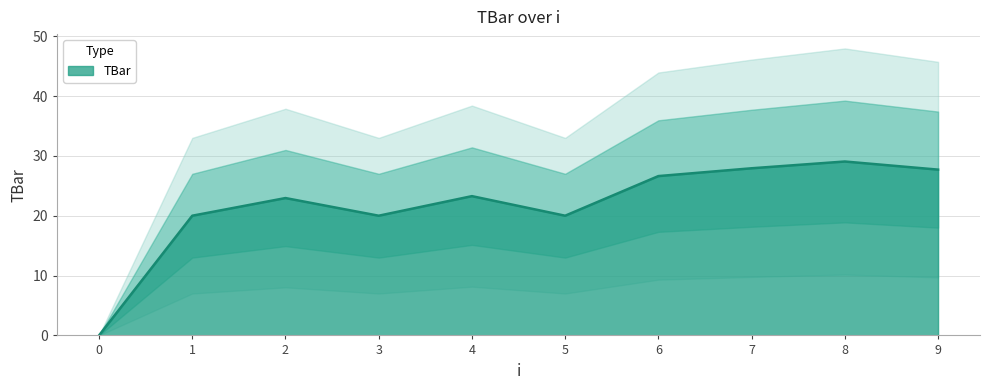

Reading right to left, transcribe all the data shown in this chart.

9=27.7	8=29.1	7=27.9	6=26.6	5=20.0	4=23.3	3=20.0	2=23.0	1=20.0	0=0.0